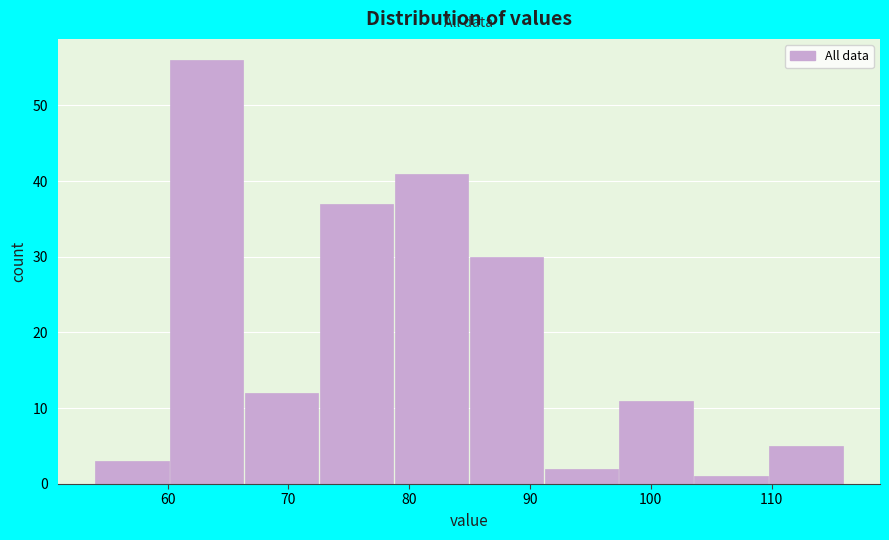

How tall is the bar that spans 109.8 to 116.0 on the x-axis? Neither the bar edges nor the heights are printed on the chart, so give them approximately, as read against the axes.

5